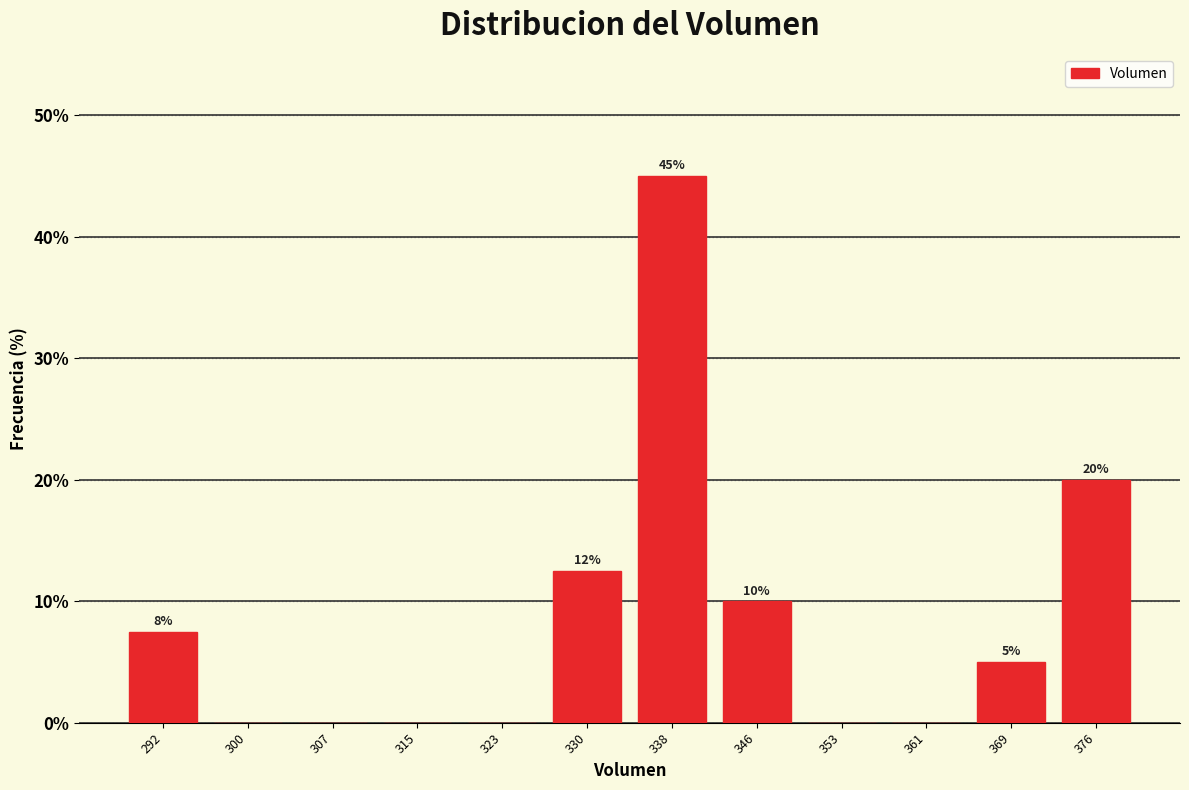

Which range on the x-axis has the tallest bar?

334 to 342